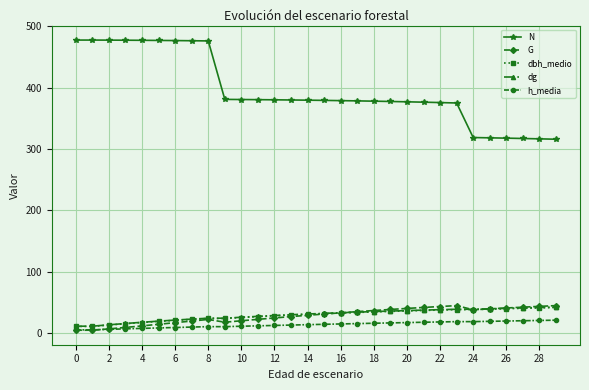

True or false: G has more than 1 interior local peaks.

True